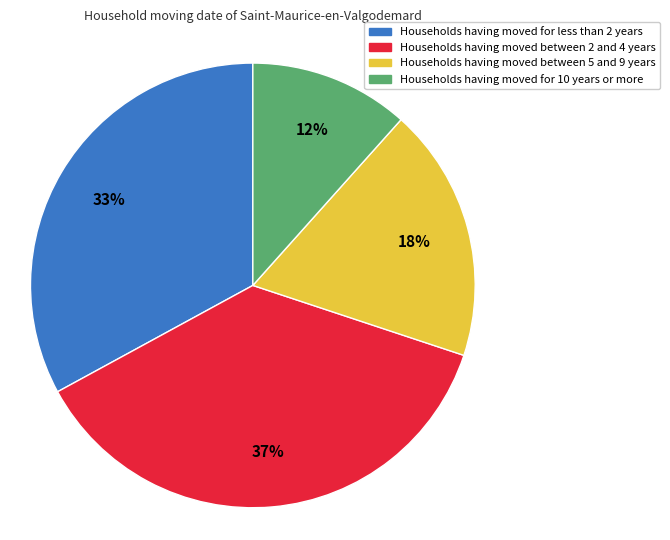

Is there a majority slice in this chart?

No